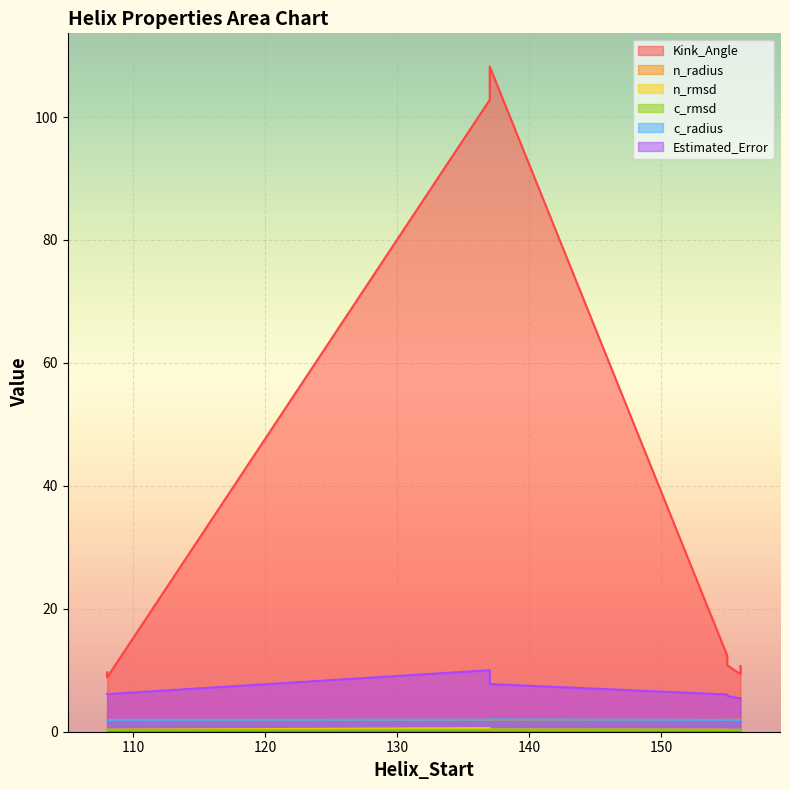

Which label corresponds to the largest value in the chart?

137